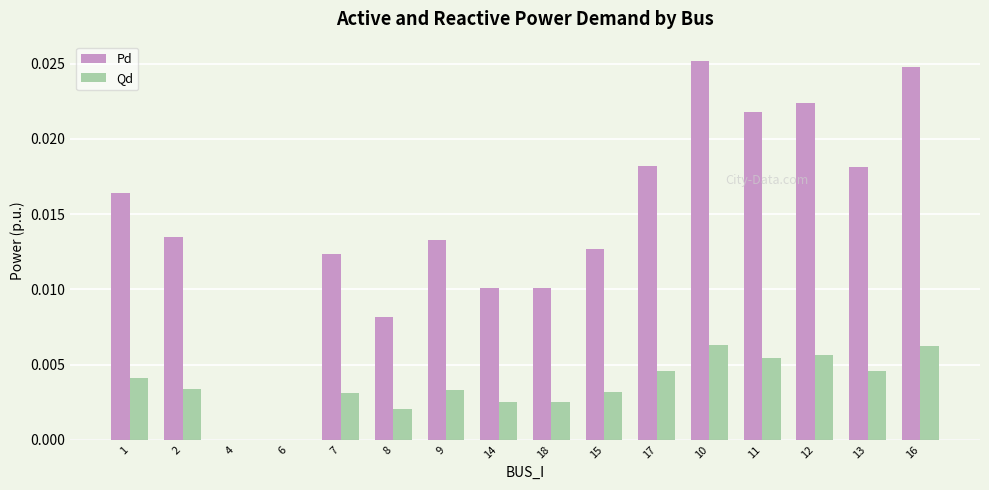

What are all the series names shown in the legend?

Pd, Qd